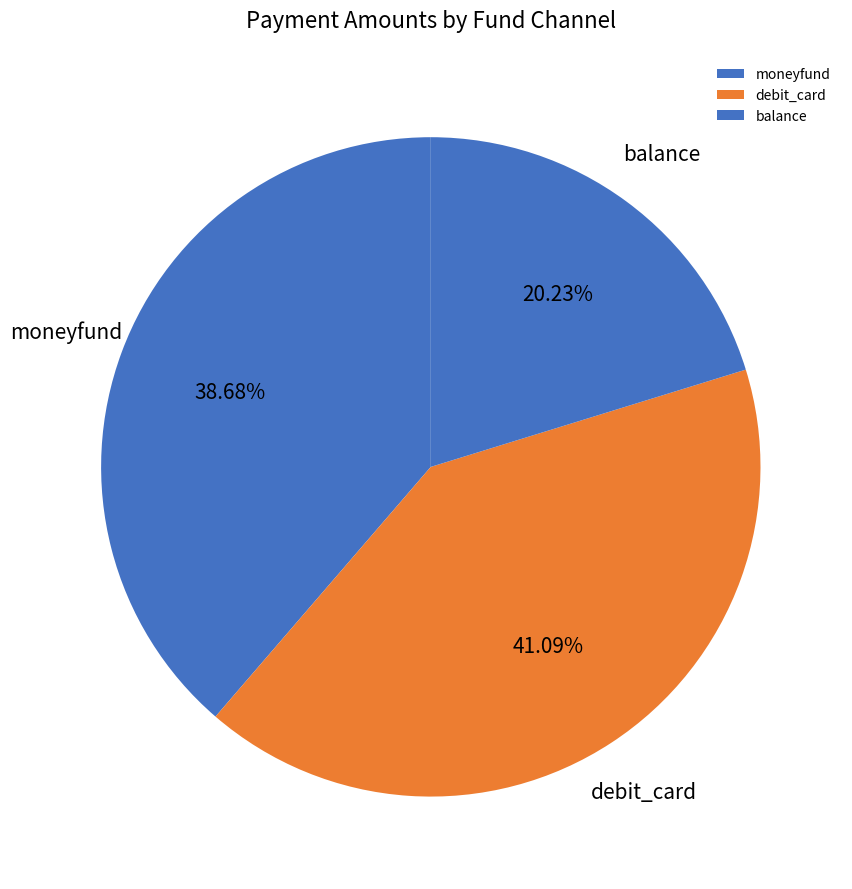

How many segments does this pie chart have?

3